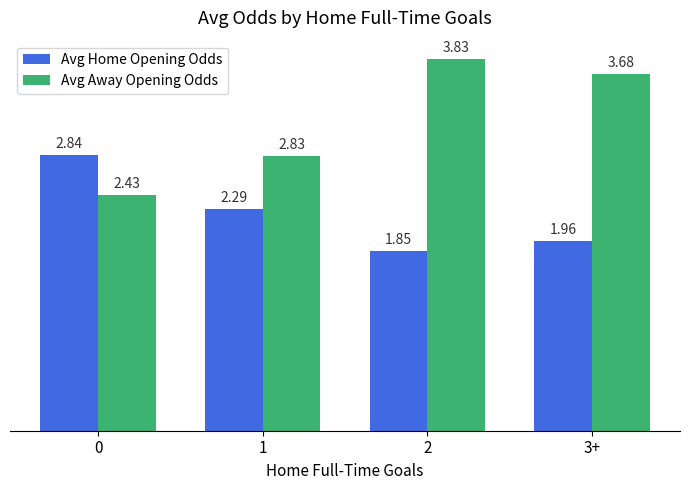

What is the label of the 2nd bar from the left?

1